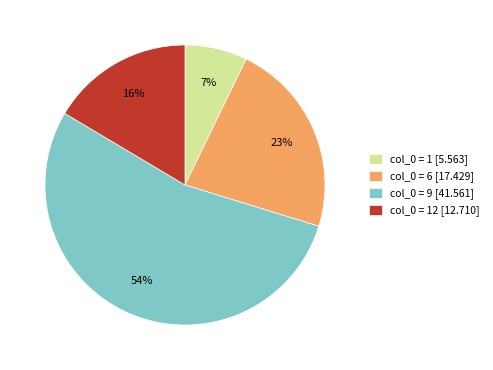

Which has a higher value, col_0 = 1 [5.563] or col_0 = 12 [12.710]?

col_0 = 12 [12.710]